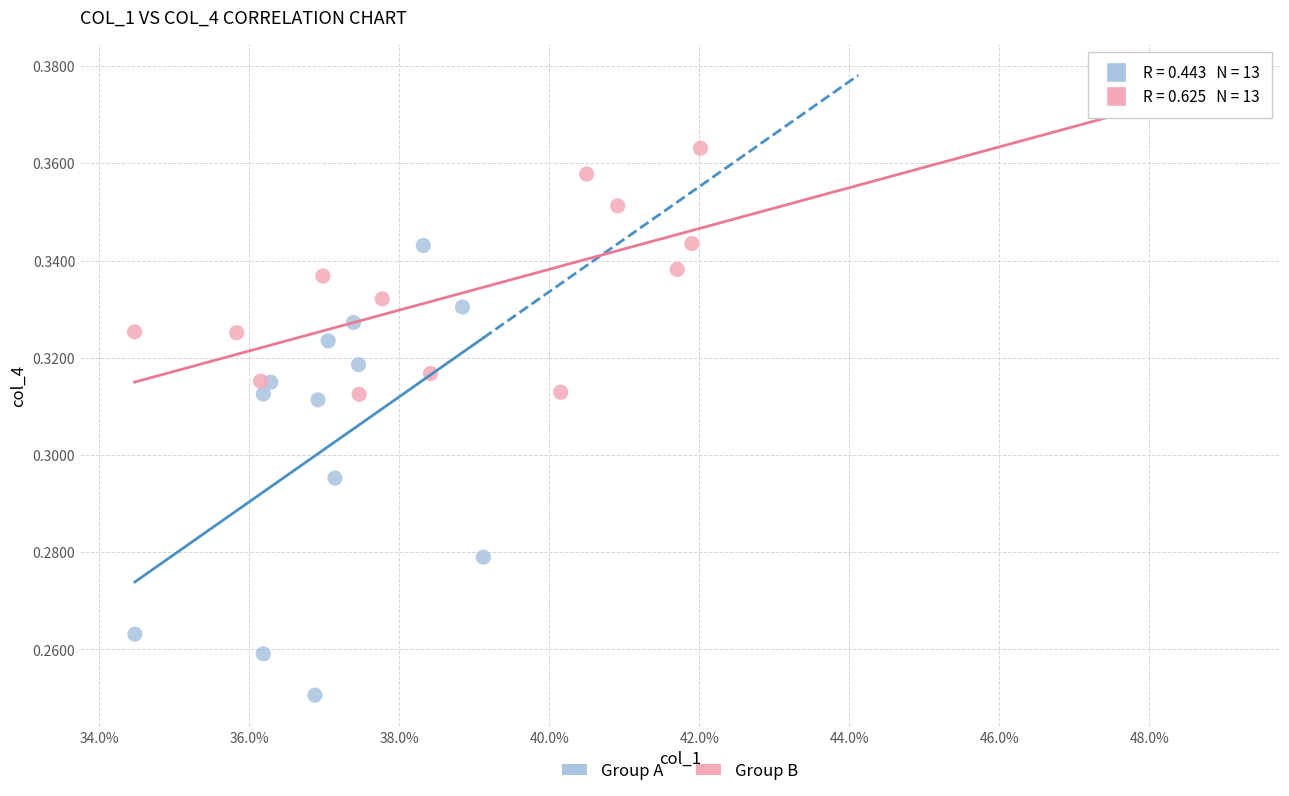

What are all the series names shown in the legend?

Group A, Group B